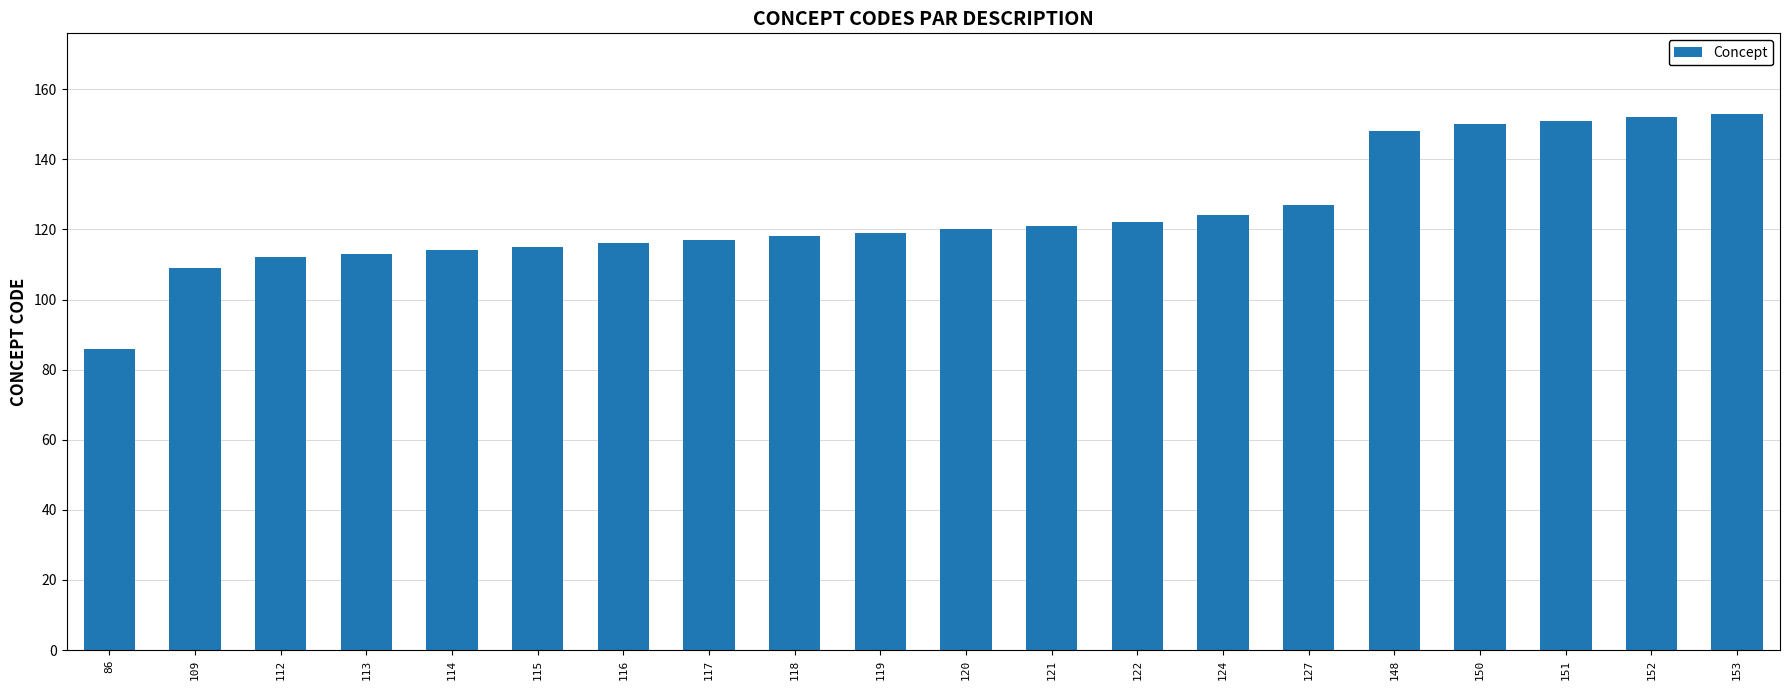

What is the ratio of the value at 127 to the value at 153?

0.8